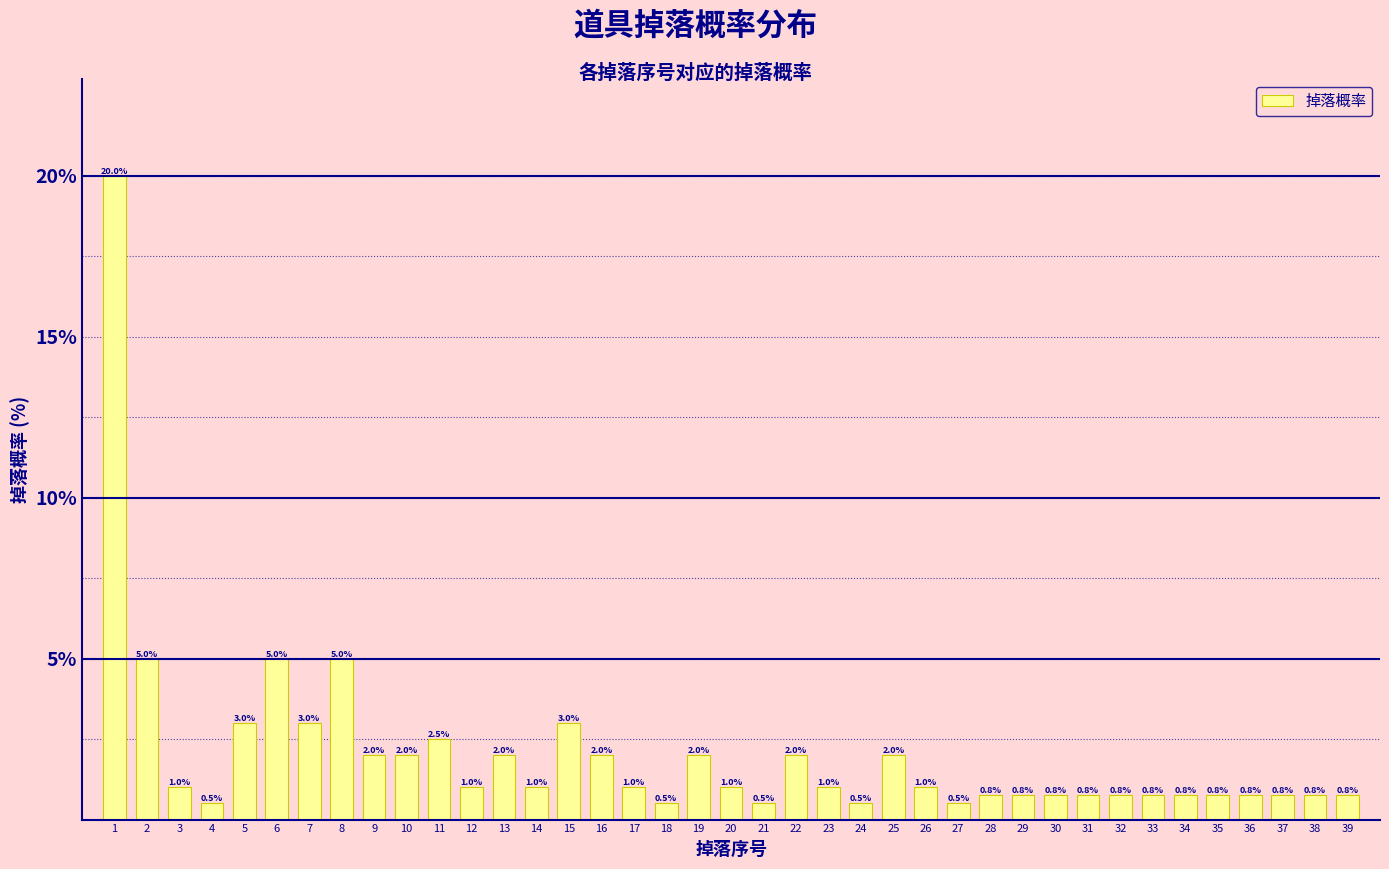

Reading right to left, what are all the values shown in this chart?

0.8	0.8	0.8	0.8	0.8	0.8	0.8	0.8	0.8	0.8	0.8	0.8	0.5	1.0	2.0	0.5	1.0	2.0	0.5	1.0	2.0	0.5	1.0	2.0	3.0	1.0	2.0	1.0	2.5	2.0	2.0	5.0	3.0	5.0	3.0	0.5	1.0	5.0	20.0